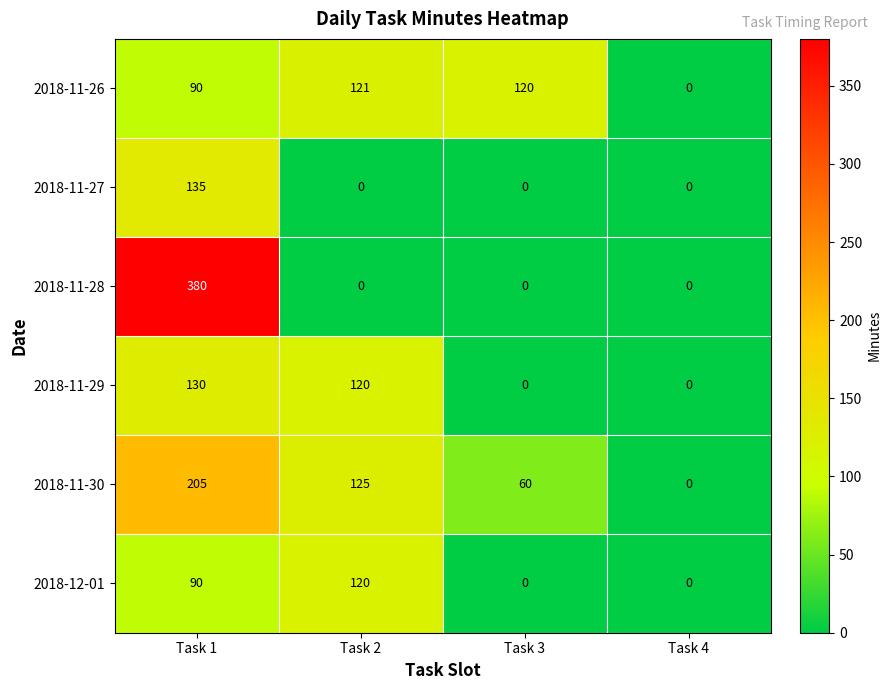

Reading left to right, list all the values displayed in this chart.

2018-11-26: 90	121	120	0
2018-11-27: 135	0	0	0
2018-11-28: 380	0	0	0
2018-11-29: 130	120	0	0
2018-11-30: 205	125	60	0
2018-12-01: 90	120	0	0